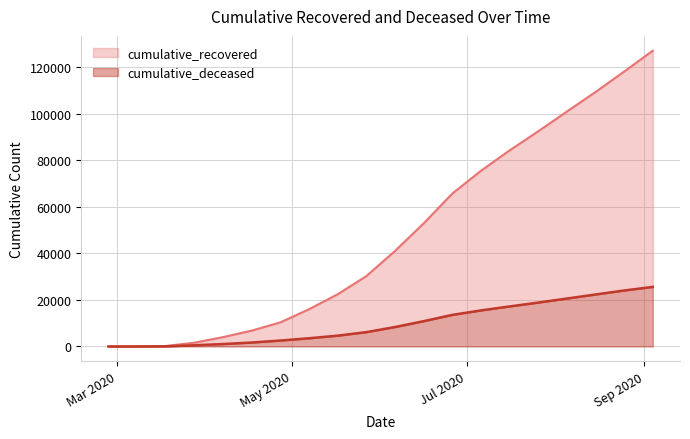

What are all the series names shown in the legend?

cumulative_recovered, cumulative_deceased